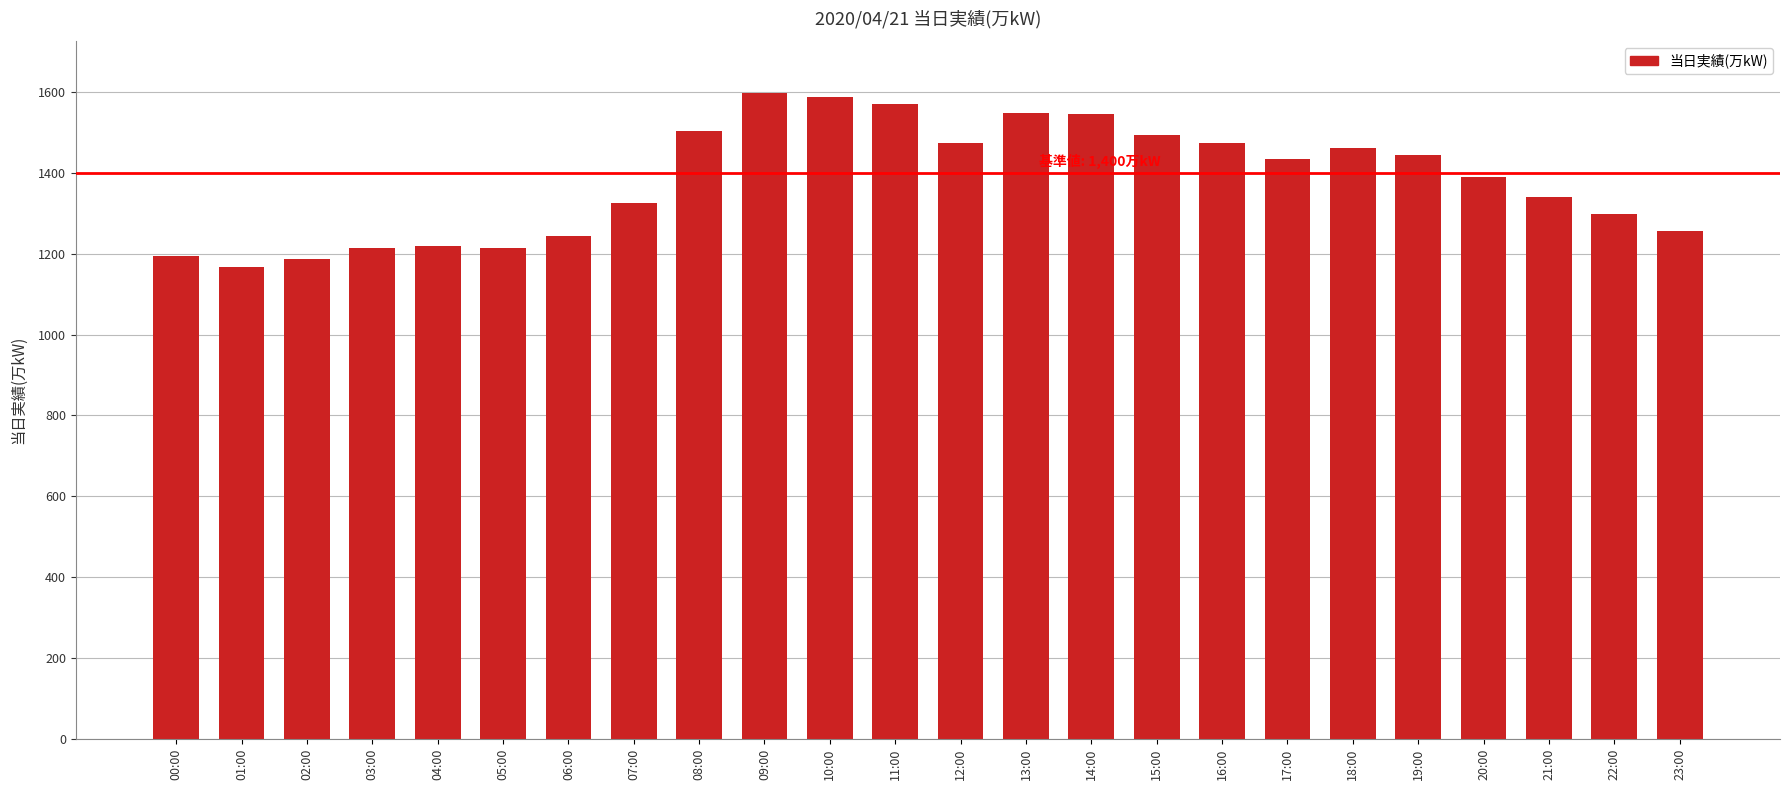

Where does the data first go above 1434?

08:00